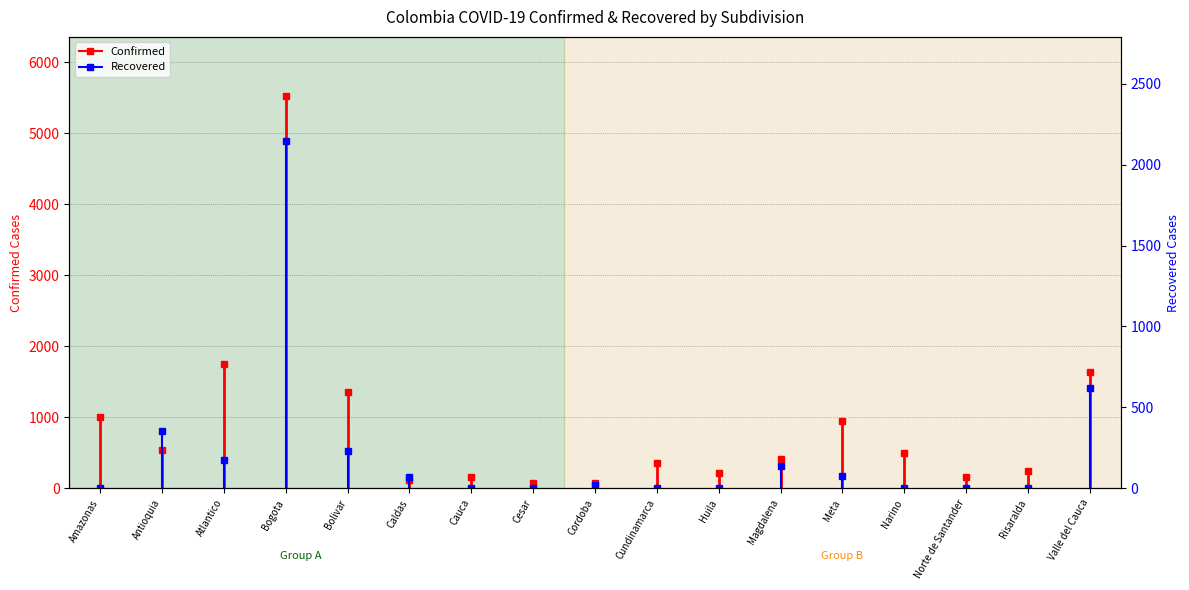

List the series in order of their peak value, lowest first.

Recovered, Confirmed